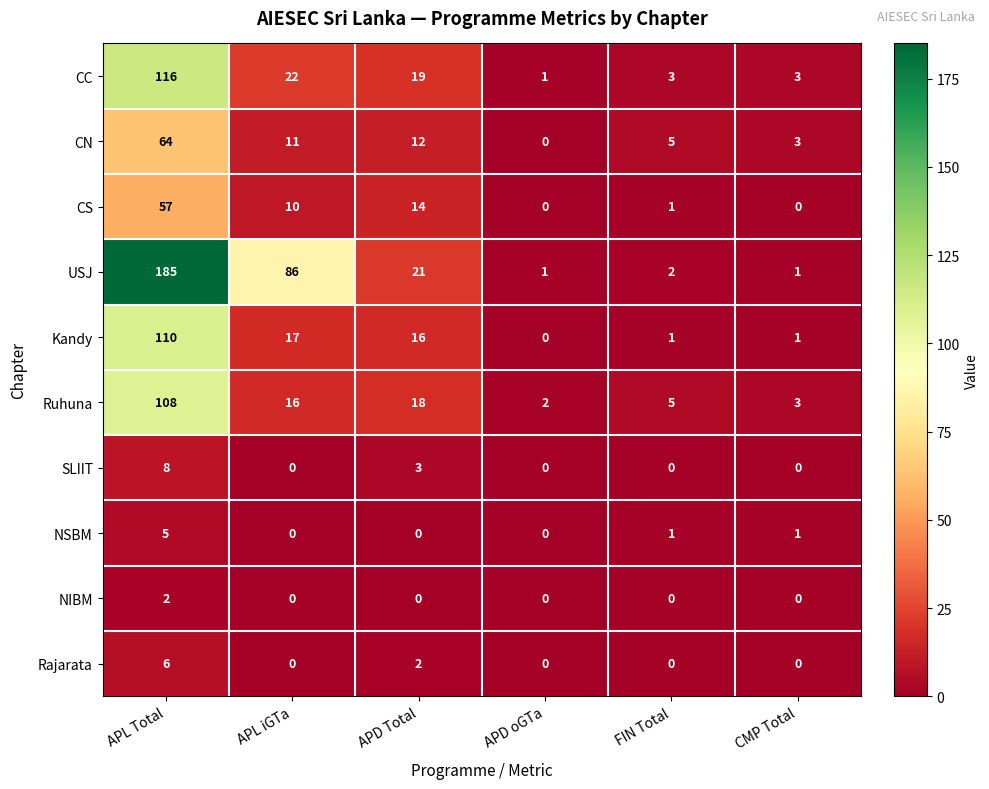

At how many categories does at least one series exceed 9?

3